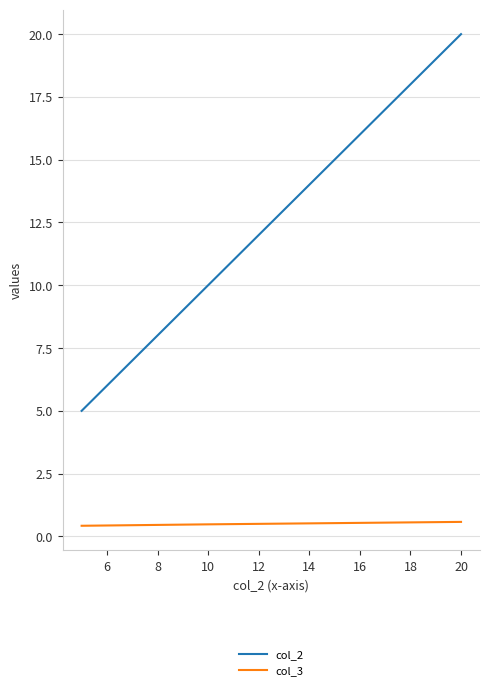

What is the difference between the second highest and minimum values in the col_2 series?

5.0